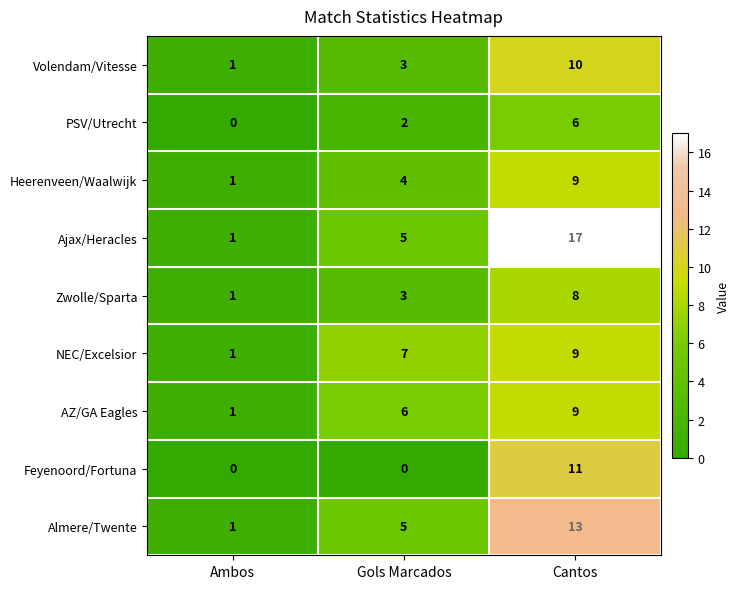

True or false: Feyenoord/Fortuna has a value of 0 at Gols Marcados.

True